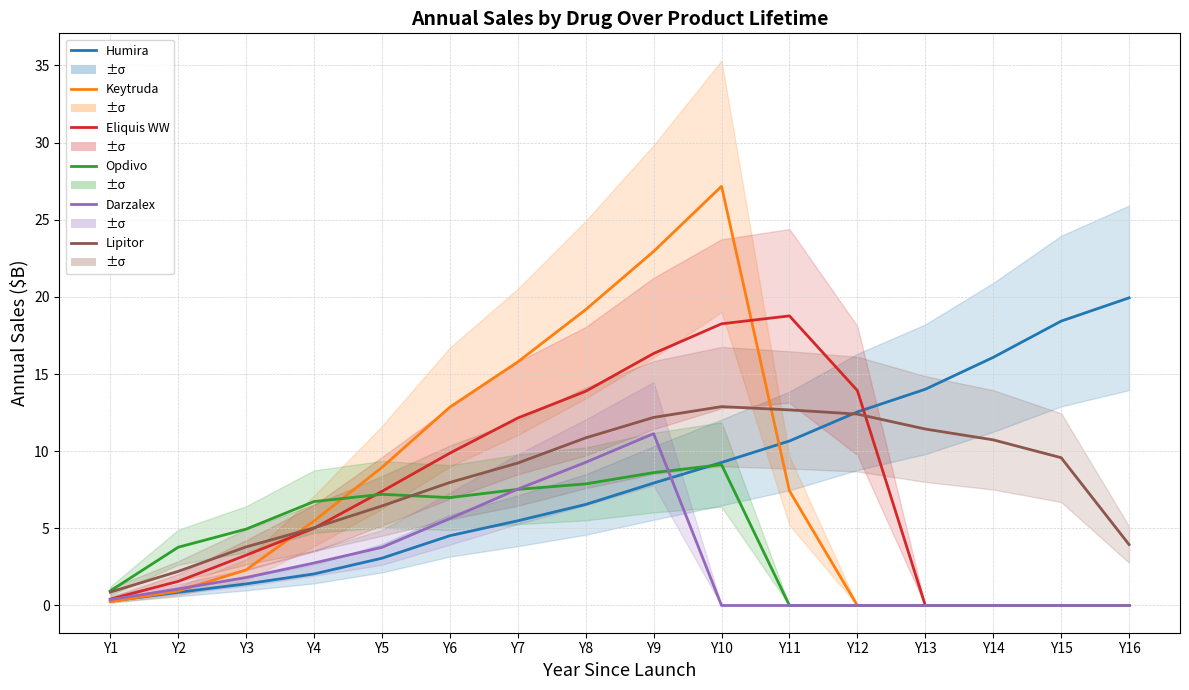

True or false: Keytruda and Opdivo intersect in this chart.

True